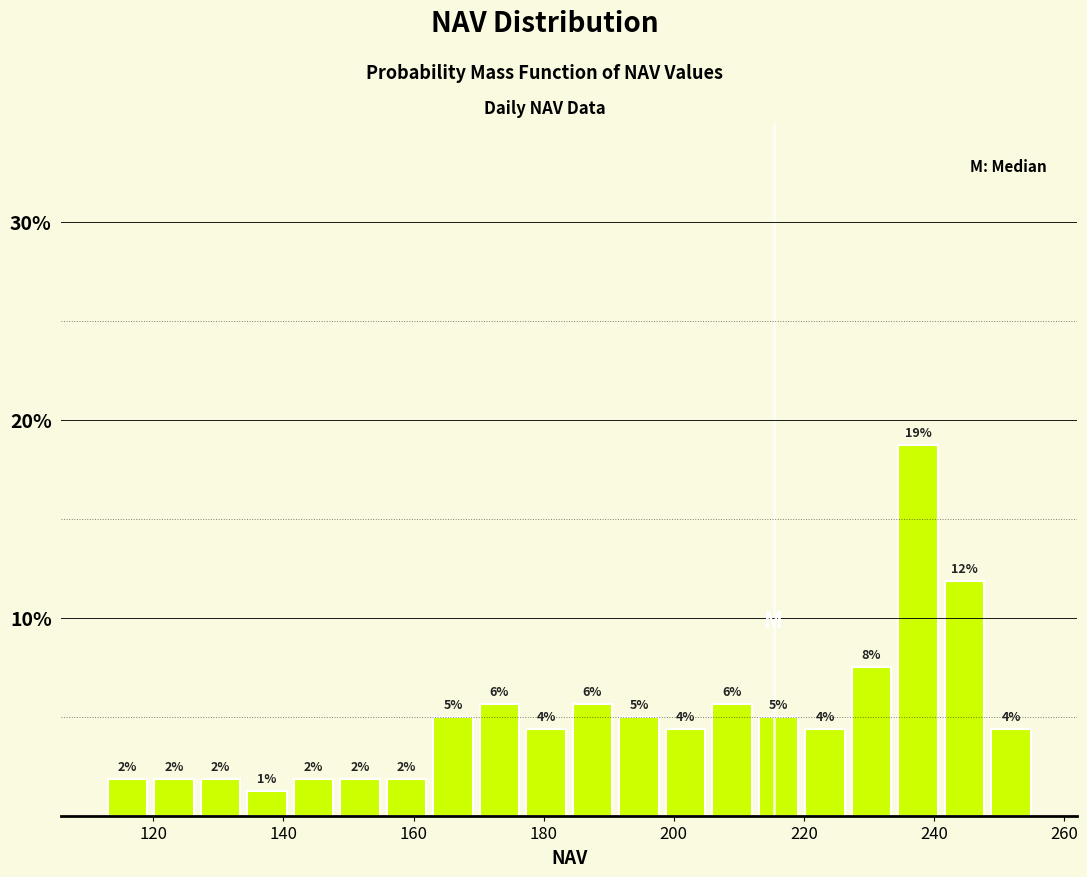

Around what value on the x-axis is the tallest bar? Give the approximate position of its centre, as read against the axis.

238